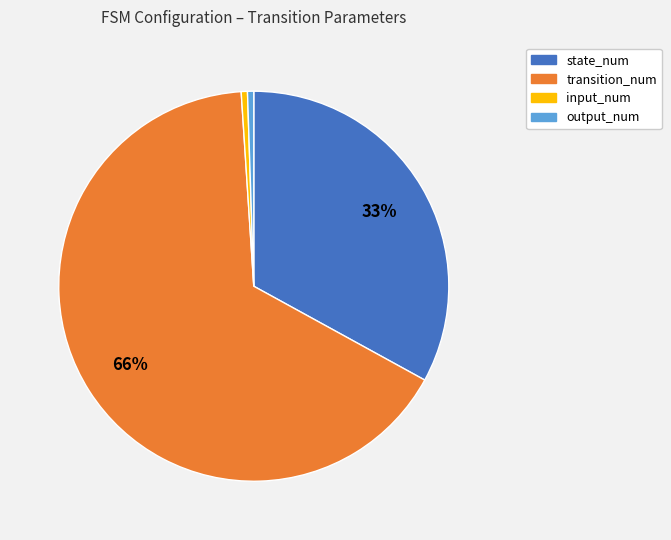

Which slice represents more than half of the pie?

transition_num